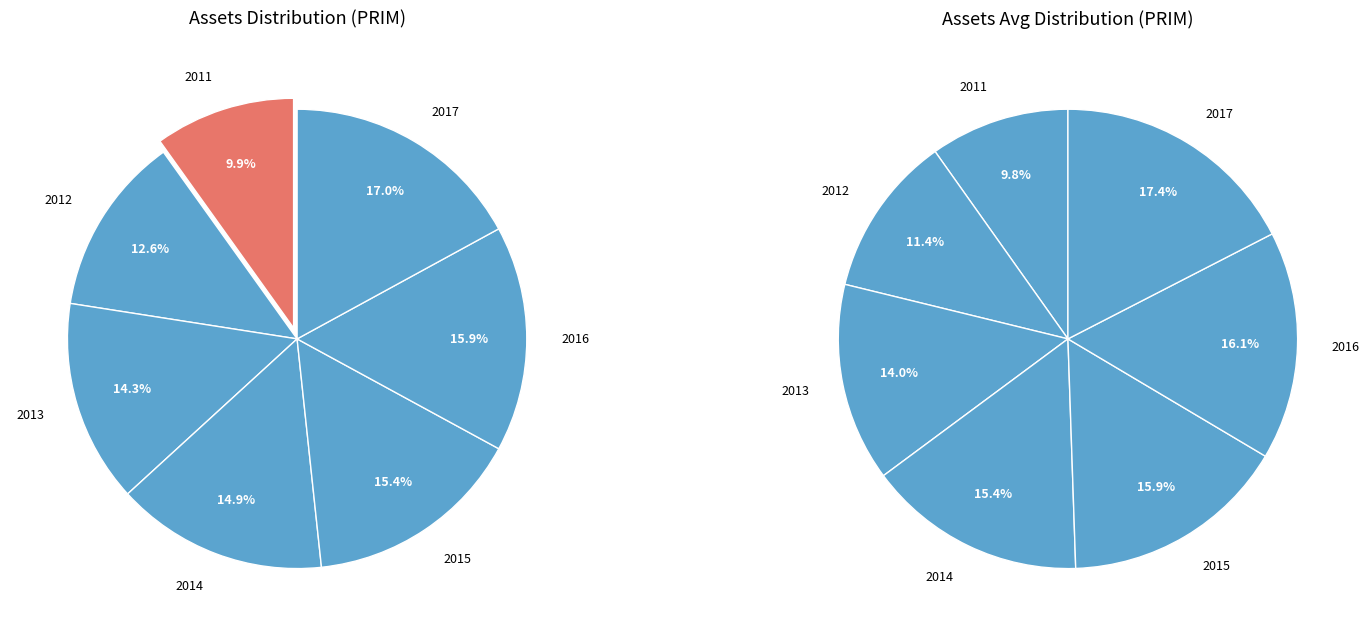

How many slices are in this pie chart?

7